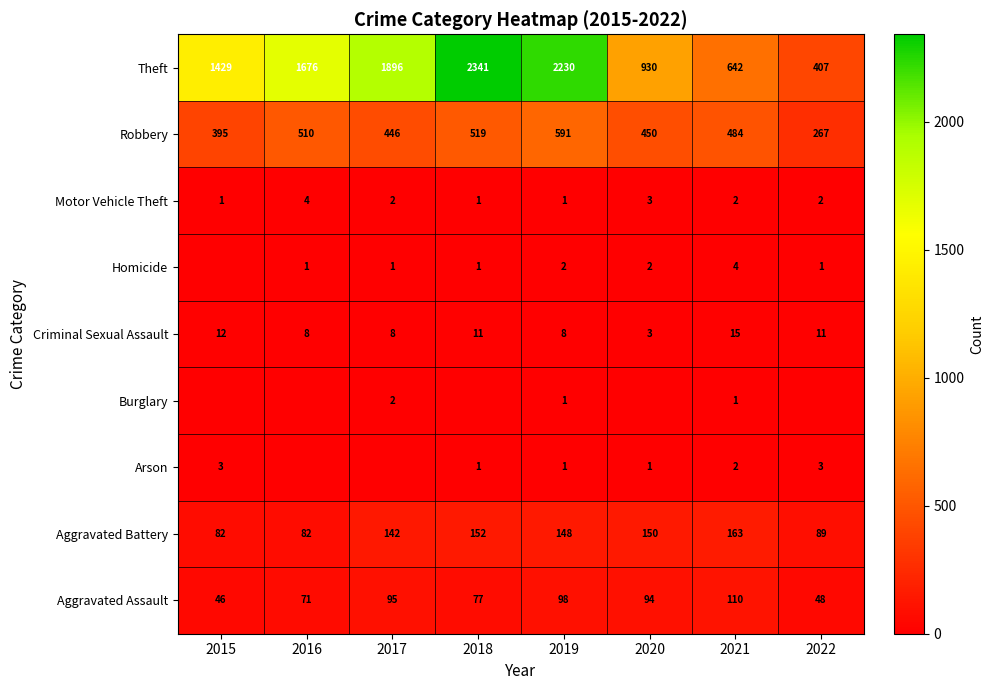

What is the sum of the Theft values at 2021 and 2016?

2318